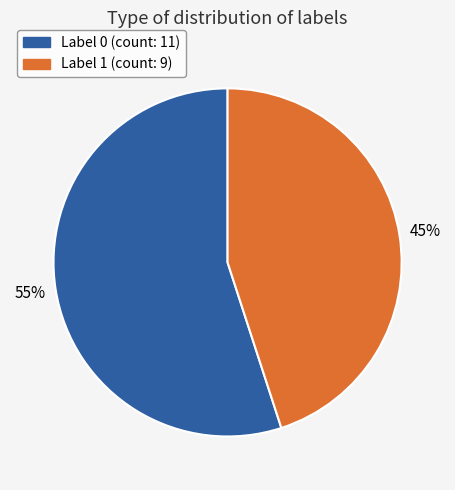

Is Label 0 the majority of the pie?

Yes